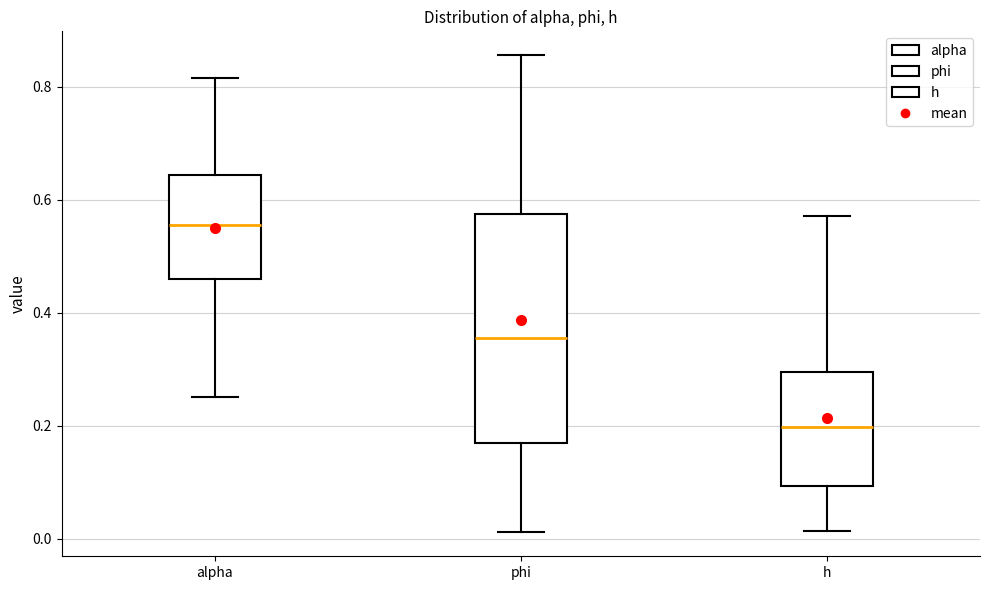

Reading left to right, transcribe this box plot: for each box, give where its median line is, the range the box spans, and where its two whiskers end, as read against the y-axis. The values are not printed on the chart, so give them approximately, as read against the axis.

alpha: median 0.56, box 0.46 to 0.64, whiskers 0.26 to 0.82
phi: median 0.36, box 0.16 to 0.58, whiskers 0.02 to 0.86
h: median 0.20, box 0.10 to 0.30, whiskers 0.02 to 0.58